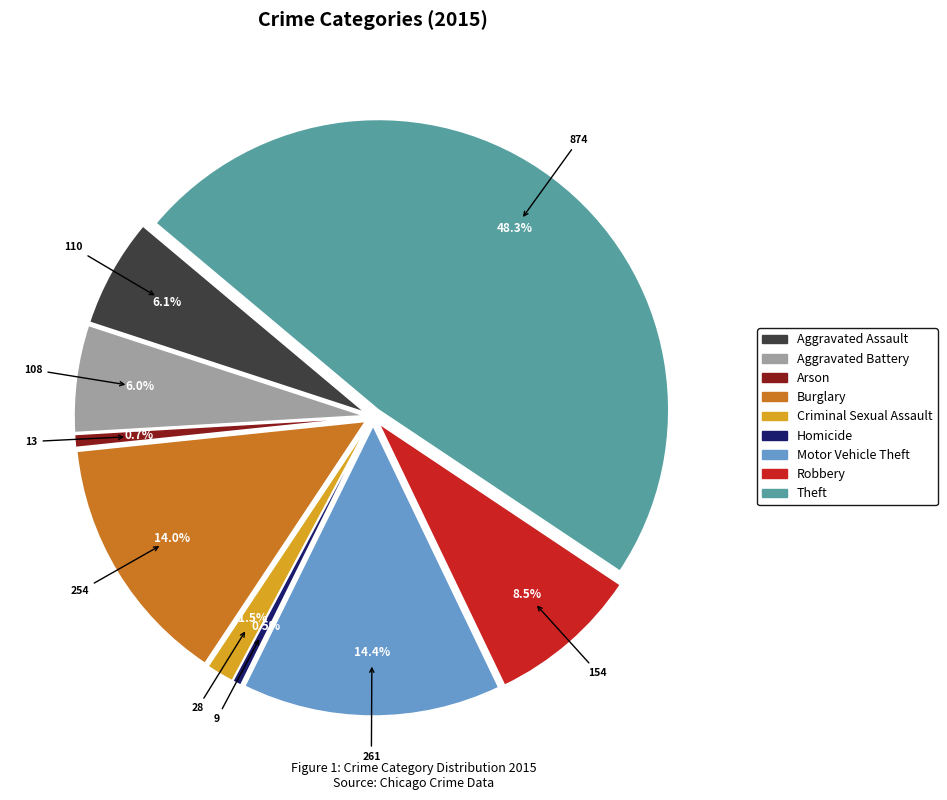

Is there a majority slice in this chart?

No